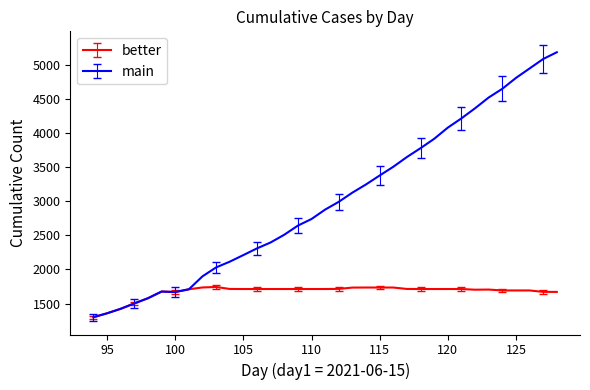

Which series has the widest spread of values?

main